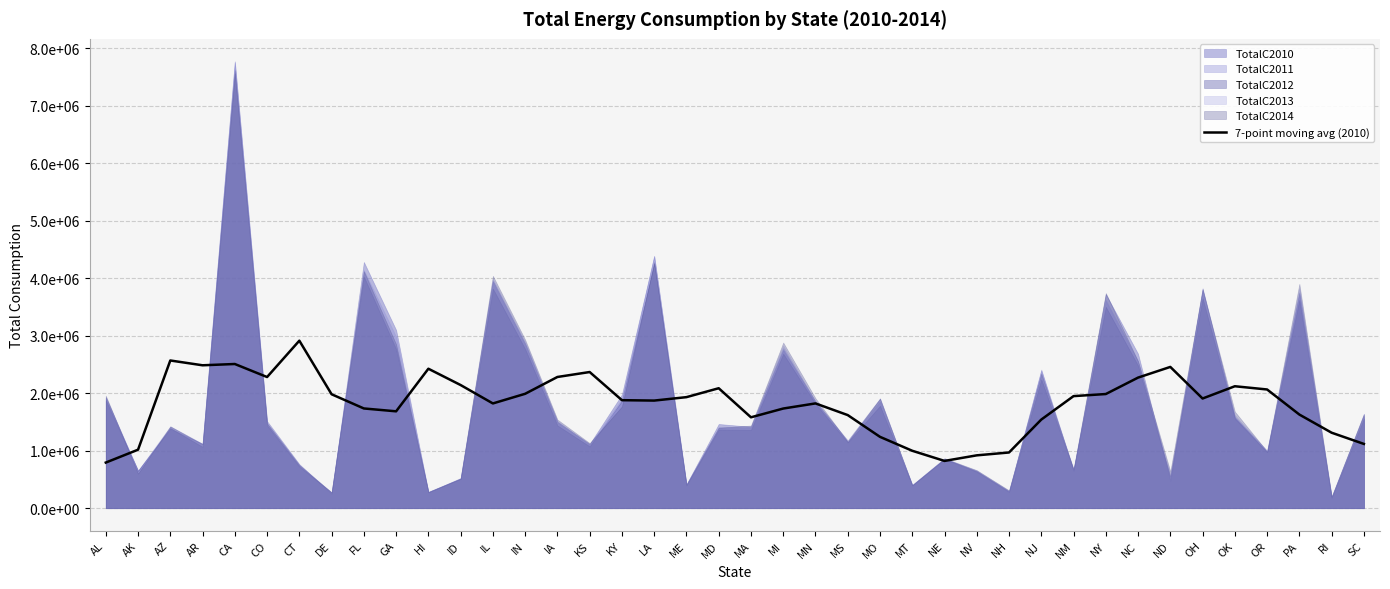

Which label corresponds to the smallest value in the chart?

AL